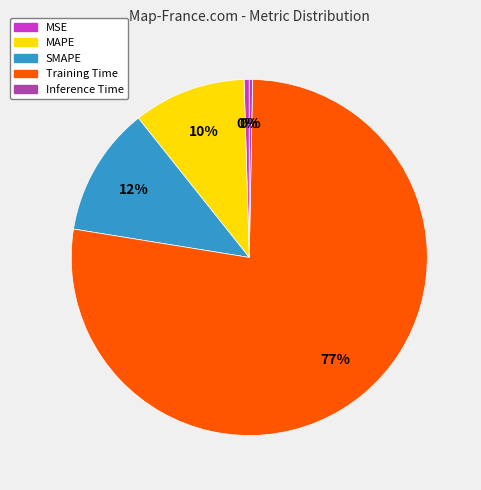

The SMAPE slice represents 12% of the pie. True or false?

True